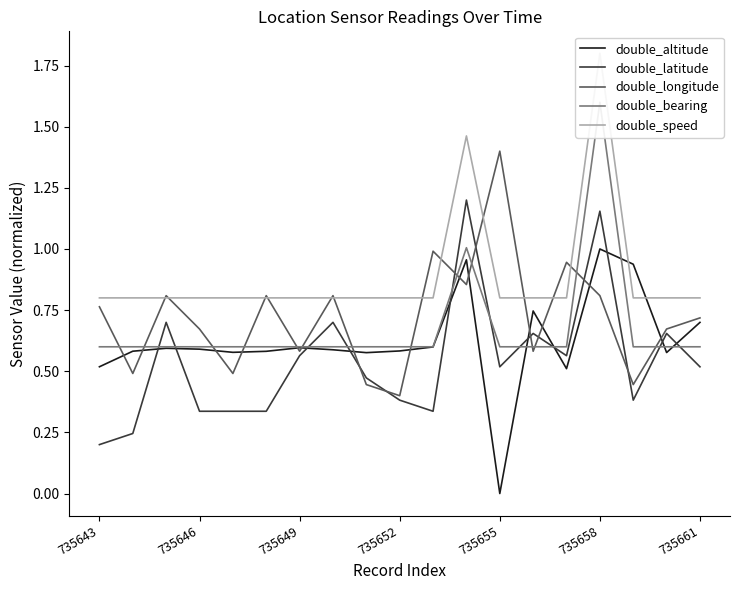

Reading left to right, what are all the values shown in this chart?

double_altitude: 0.5	0.6	0.6	0.6	0.6	0.6	0.6	0.6	0.6	0.6	0.6	1.0	0.0	0.7	0.5	1.0	0.9	0.6	0.7
double_latitude: 0.2	0.2	0.7	0.3	0.3	0.3	0.6	0.7	0.5	0.4	0.3	1.2	0.5	0.7	0.6	1.2	0.4	0.7	0.5
double_longitude: 0.8	0.5	0.8	0.7	0.5	0.8	0.6	0.8	0.4	0.4	1.0	0.9	1.4	0.6	0.9	0.8	0.4	0.7	0.7
double_bearing: 0.6	0.6	0.6	0.6	0.6	0.6	0.6	0.6	0.6	0.6	0.6	1.0	0.6	0.6	0.6	1.6	0.6	0.6	0.6
double_speed: 0.8	0.8	0.8	0.8	0.8	0.8	0.8	0.8	0.8	0.8	0.8	1.5	0.8	0.8	0.8	1.8	0.8	0.8	0.8